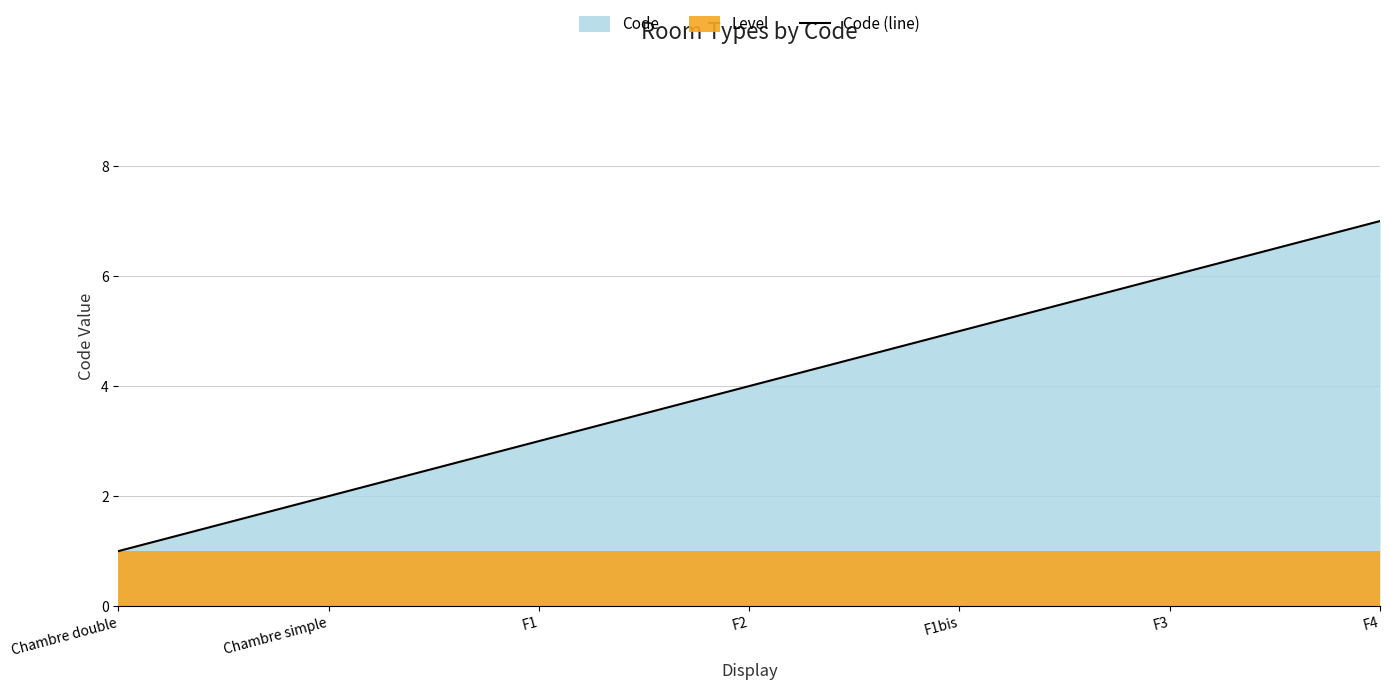

Where does the data first go above 4?

F1bis